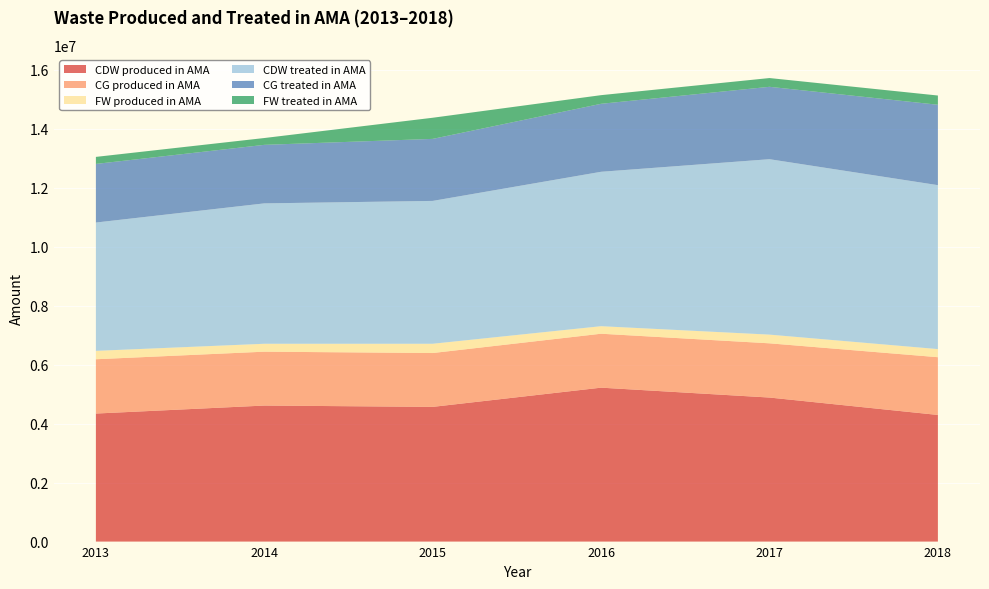

Reading left to right, list all the values displayed in this chart.

CDW produced in AMA: 2013=4342855.8	2014=4614039.5	2015=4569295.7	2016=5220836.2	2017=4885859.6	2018=4295471.5
CG produced in AMA: 2013=1841834.5	2014=1827352.3	2015=1826265.7	2016=1829569.5	2017=1839090.0	2018=1958786.1
FW produced in AMA: 2013=284329.8	2014=268113.2	2015=314434.4	2016=255118.9	2017=294803.2	2018=274664.5
CDW treated in AMA: 2013=4352785.8	2014=4761949.7	2015=4845340.4	2016=5237559.0	2017=5950323.9	2018=5560858.9
CG treated in AMA: 2013=1987808.2	2014=1985172.5	2015=2103817.0	2016=2306216.6	2017=2455687.6	2018=2727114.9
FW treated in AMA: 2013=238587.6	2014=231680.6	2015=716770.6	2016=293063.1	2017=297037.9	2018=313054.7